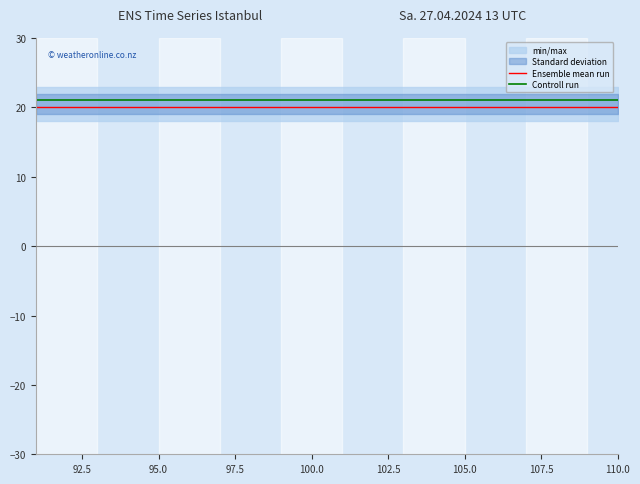

Which series has the largest total across all categories?

Controll run